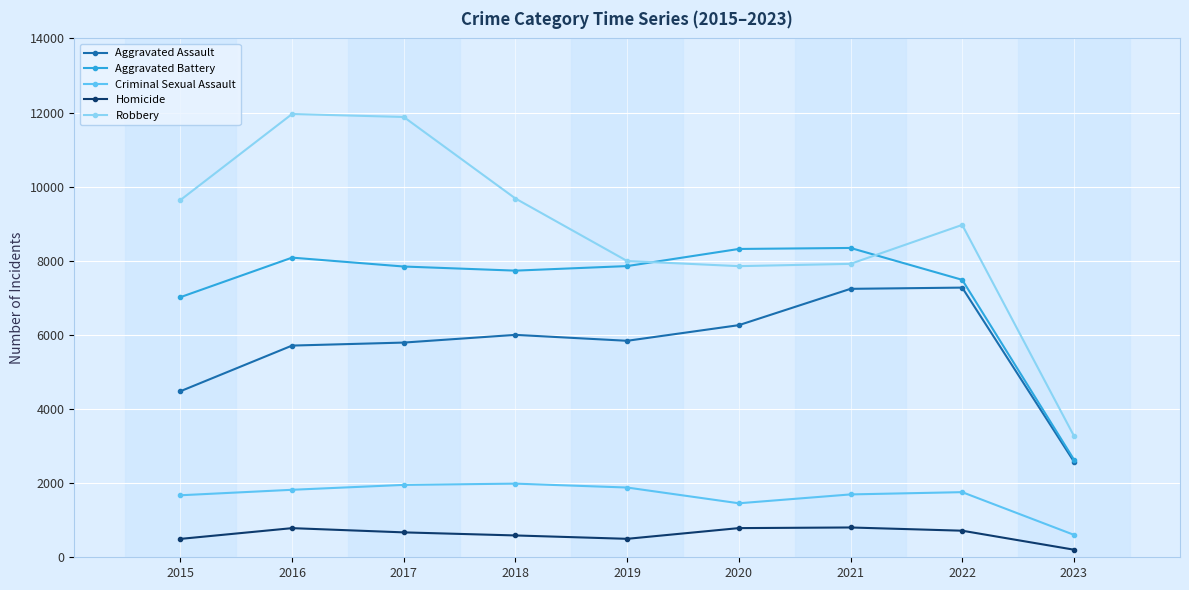

How many series are shown in this chart?

5